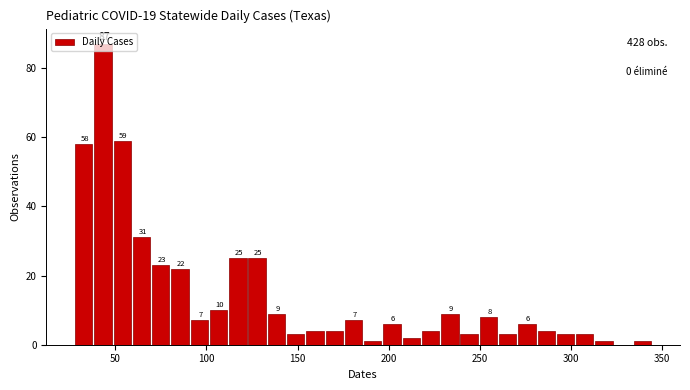

Around what value on the x-axis is the tallest bar? Give the approximate position of its centre, as read against the axis.

45